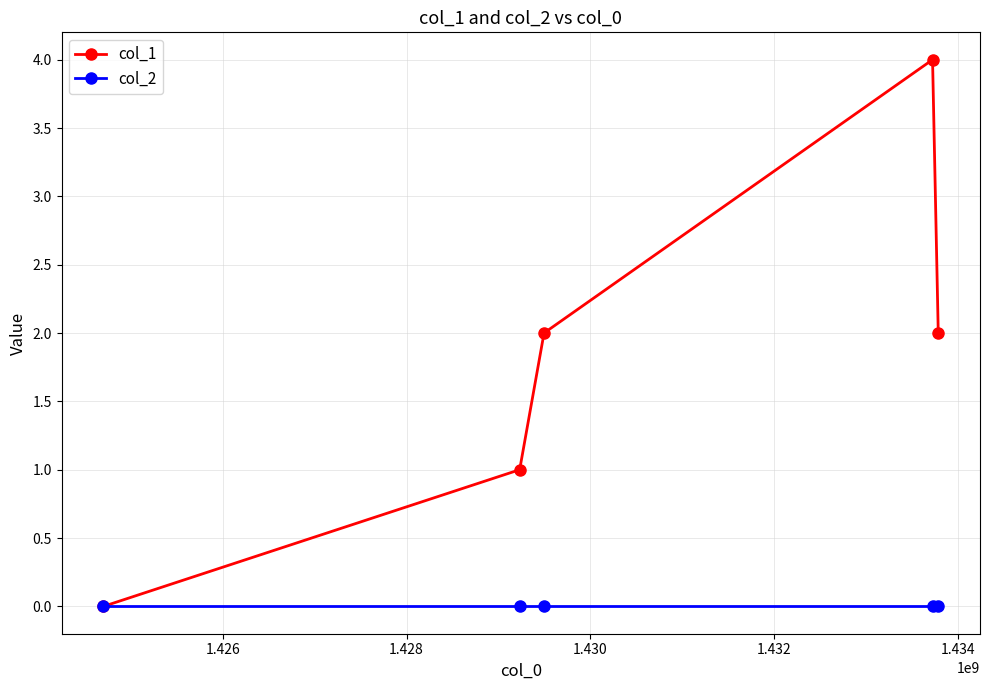

Reading left to right, list all the values displayed in this chart.

col_1: 0	1	2	4	2
col_2: 0	0	0	0	0